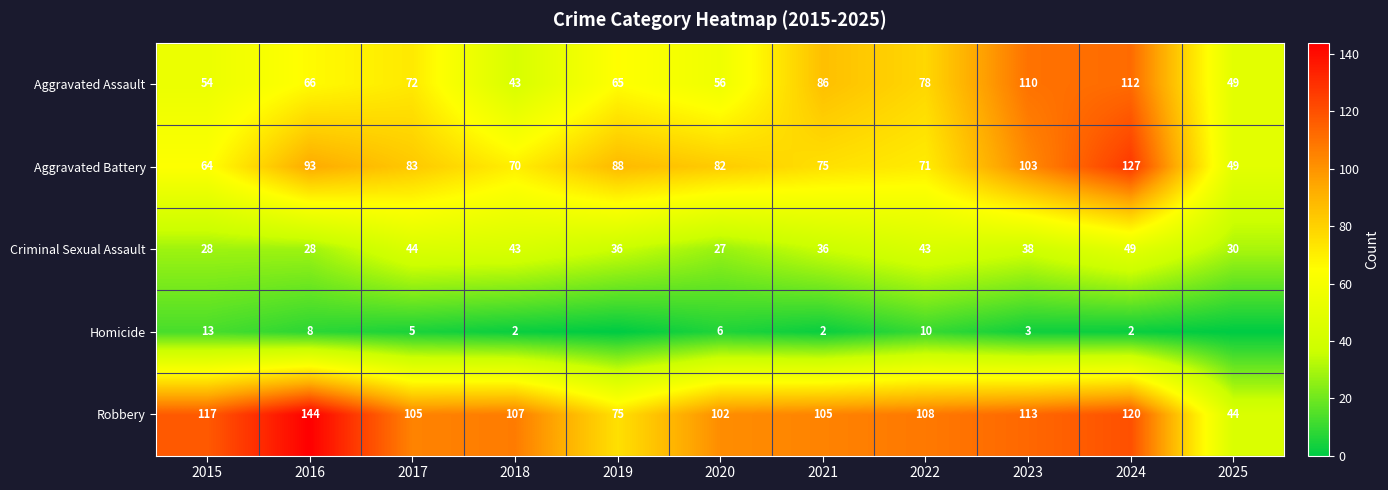

Which category has the highest value in the Criminal Sexual Assault series?

2024